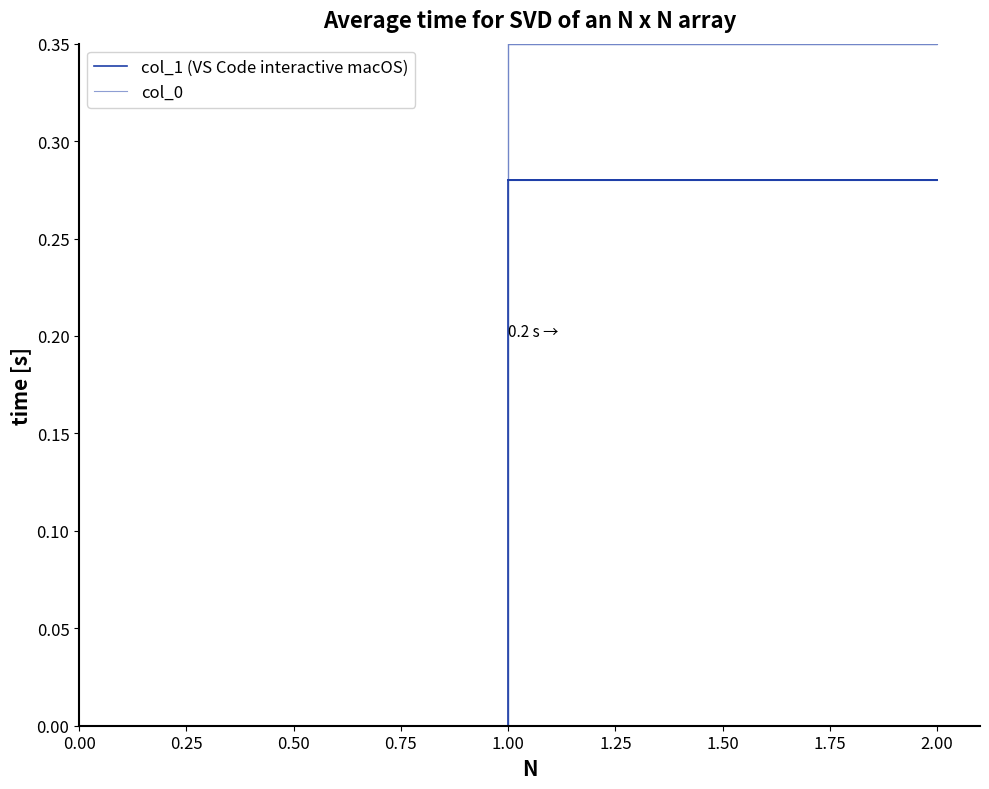

What is the difference between the maximum and minimum values in the col_0 series?

0.3